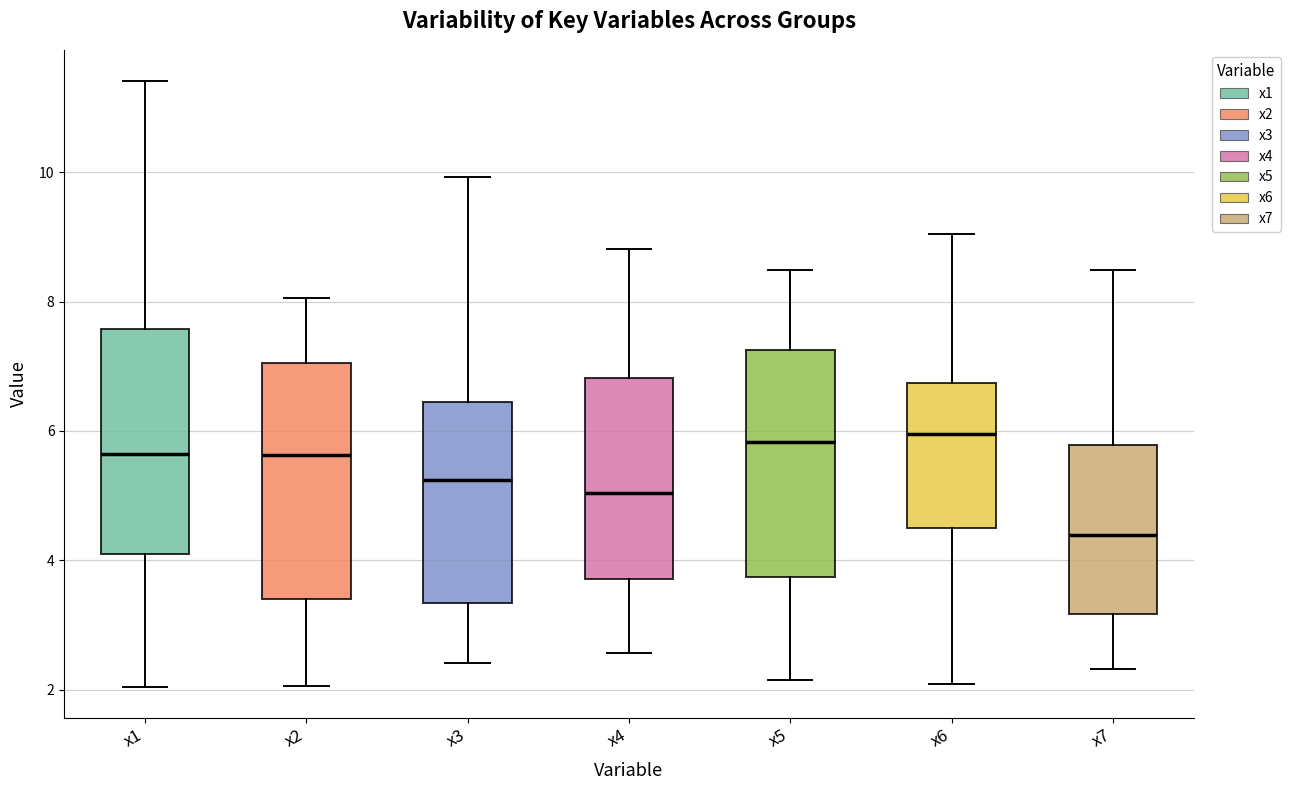

Reading left to right, read every box against the y-axis: the position of its median line, the range the box covers, and the ends of its whiskers. The values are not printed on the chart, so give them approximately, as read against the axis.

x1: median 5.6, box 4.0 to 7.6, whiskers 2.0 to 11.4
x2: median 5.6, box 3.4 to 7.0, whiskers 2.0 to 8.0
x3: median 5.2, box 3.4 to 6.4, whiskers 2.4 to 10.0
x4: median 5.0, box 3.8 to 6.8, whiskers 2.6 to 8.8
x5: median 5.8, box 3.8 to 7.2, whiskers 2.2 to 8.4
x6: median 6.0, box 4.6 to 6.8, whiskers 2.0 to 9.0
x7: median 4.4, box 3.2 to 5.8, whiskers 2.4 to 8.4